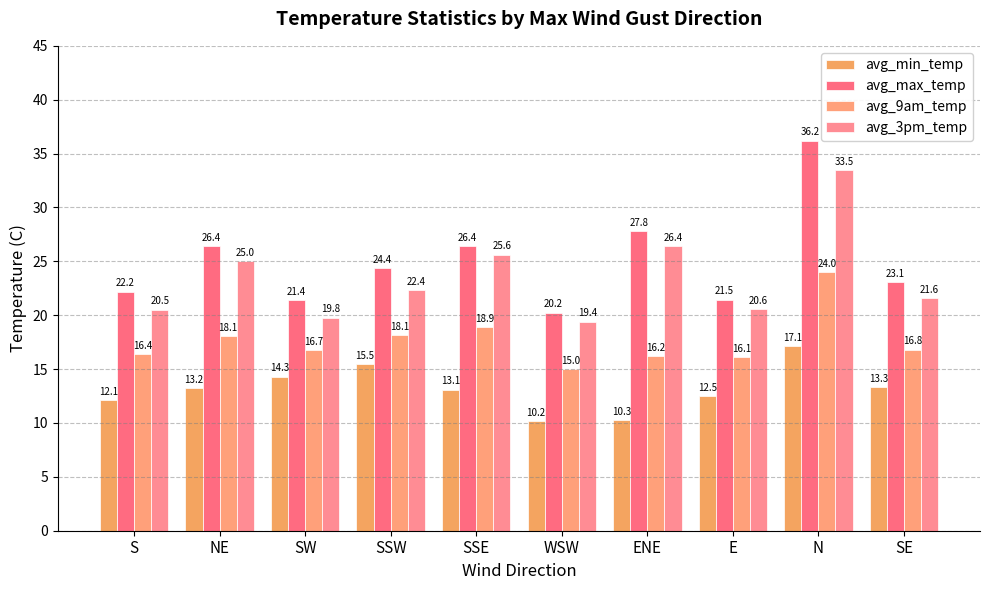

What is the difference between the avg_9am_temp values at S and WSW?

1.4